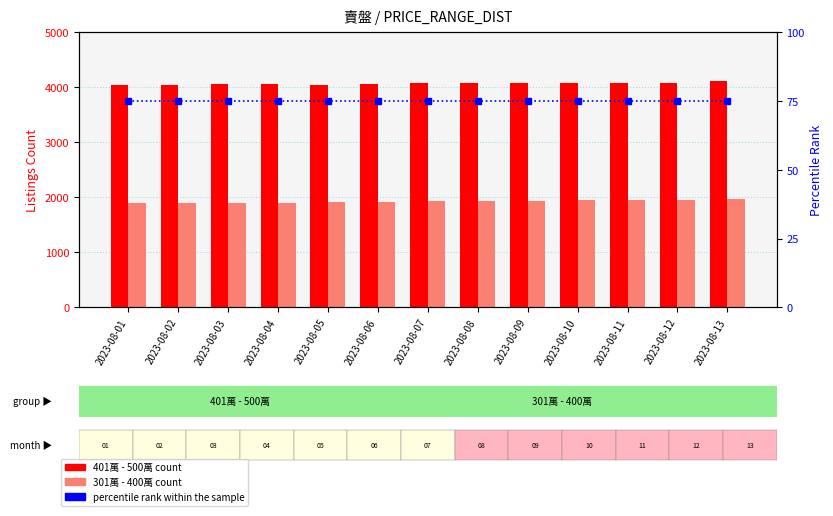

What is the approximate value of 301萬 - 400萬 at 2023-08-08?

1934